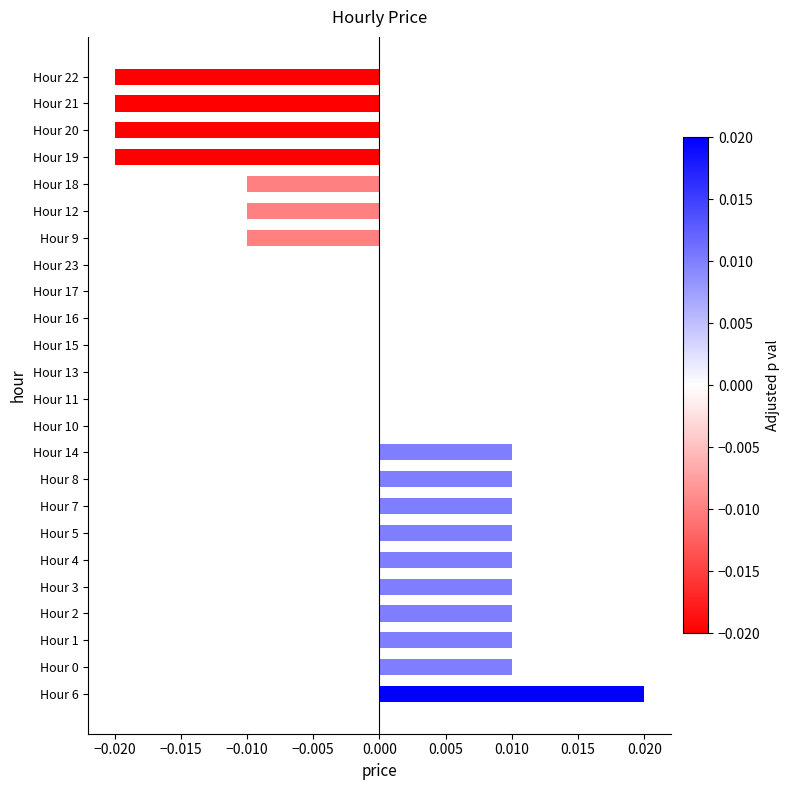

Is it true that the value at Hour 16 is 0.0?

True